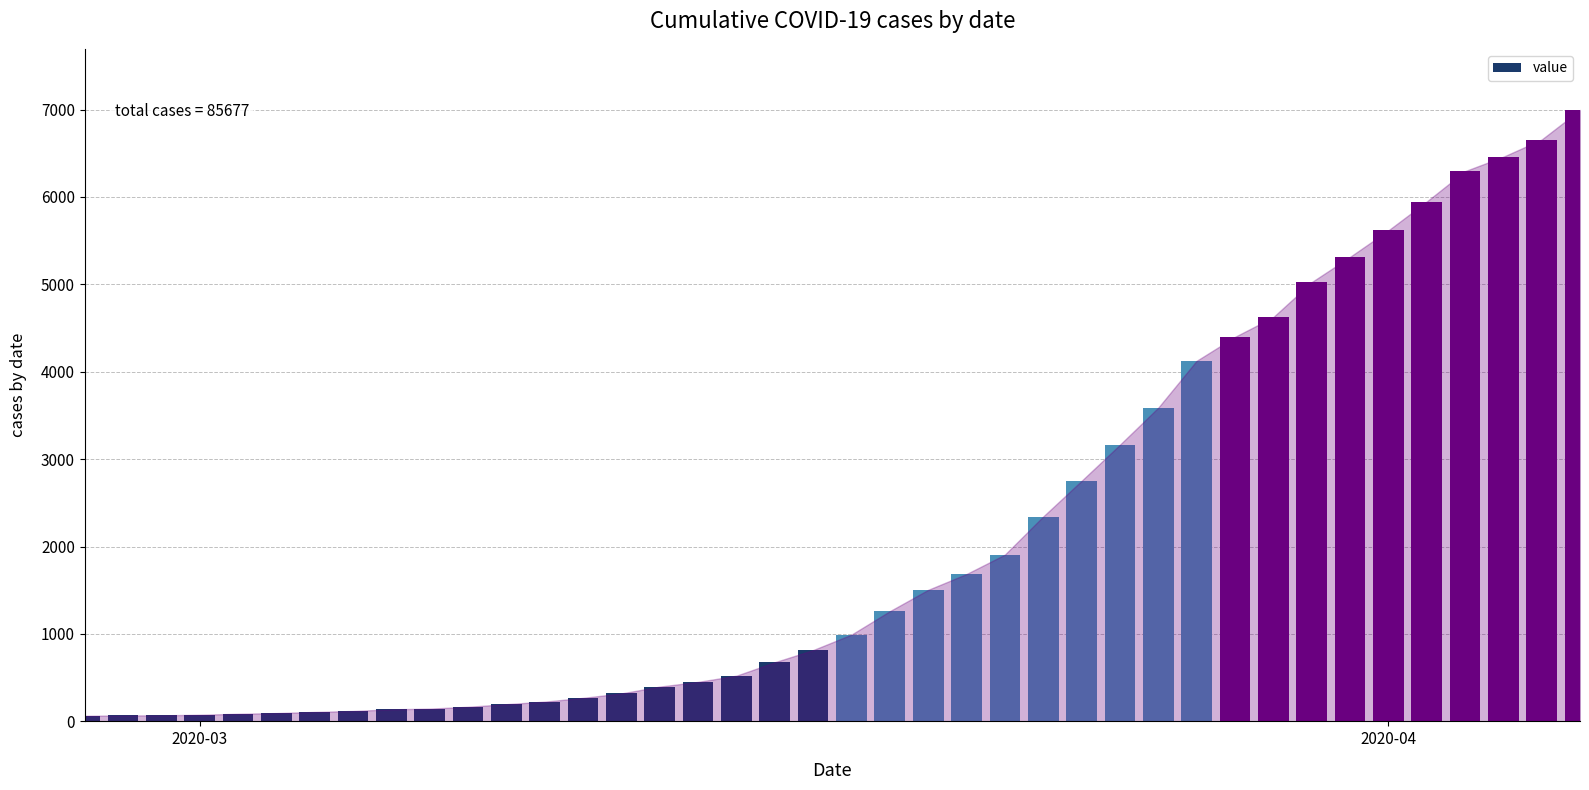

What is the maximum value shown in the chart?

6995